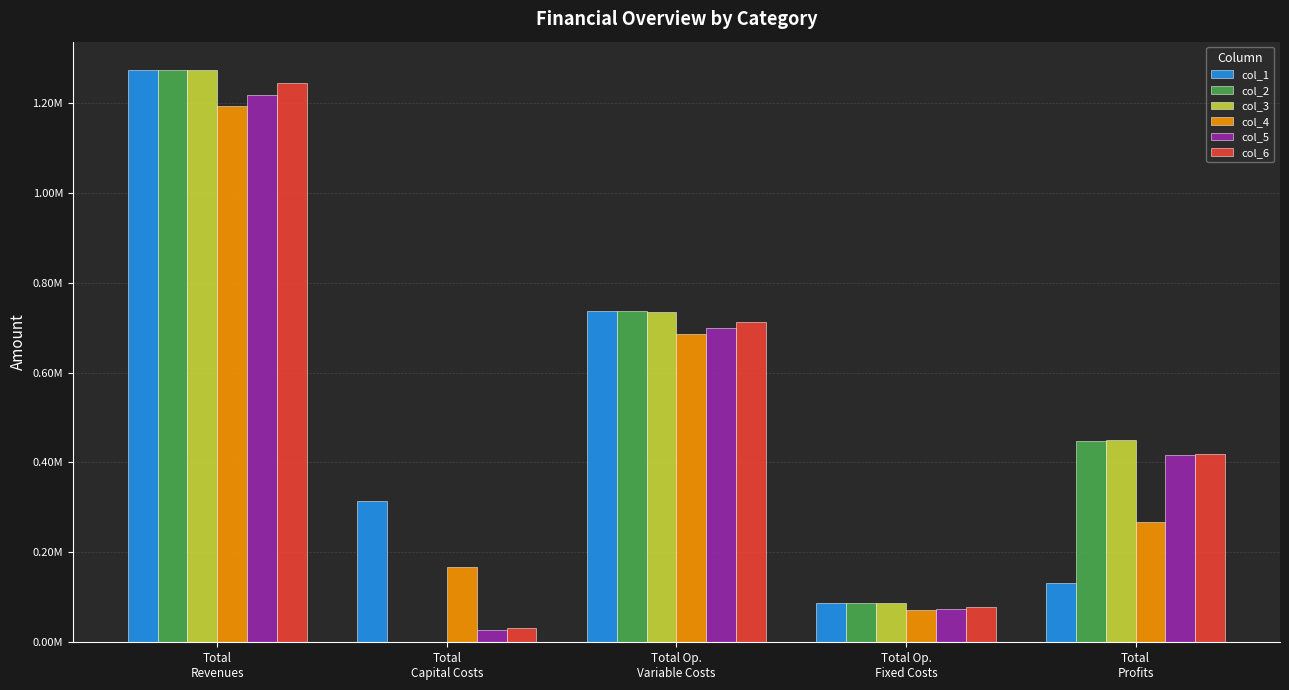

At which category does the chart reach its peak across all series?

Total
Revenues